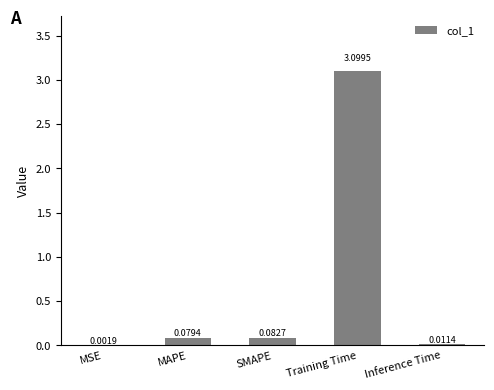

Which category has the highest value across all series?

Training Time